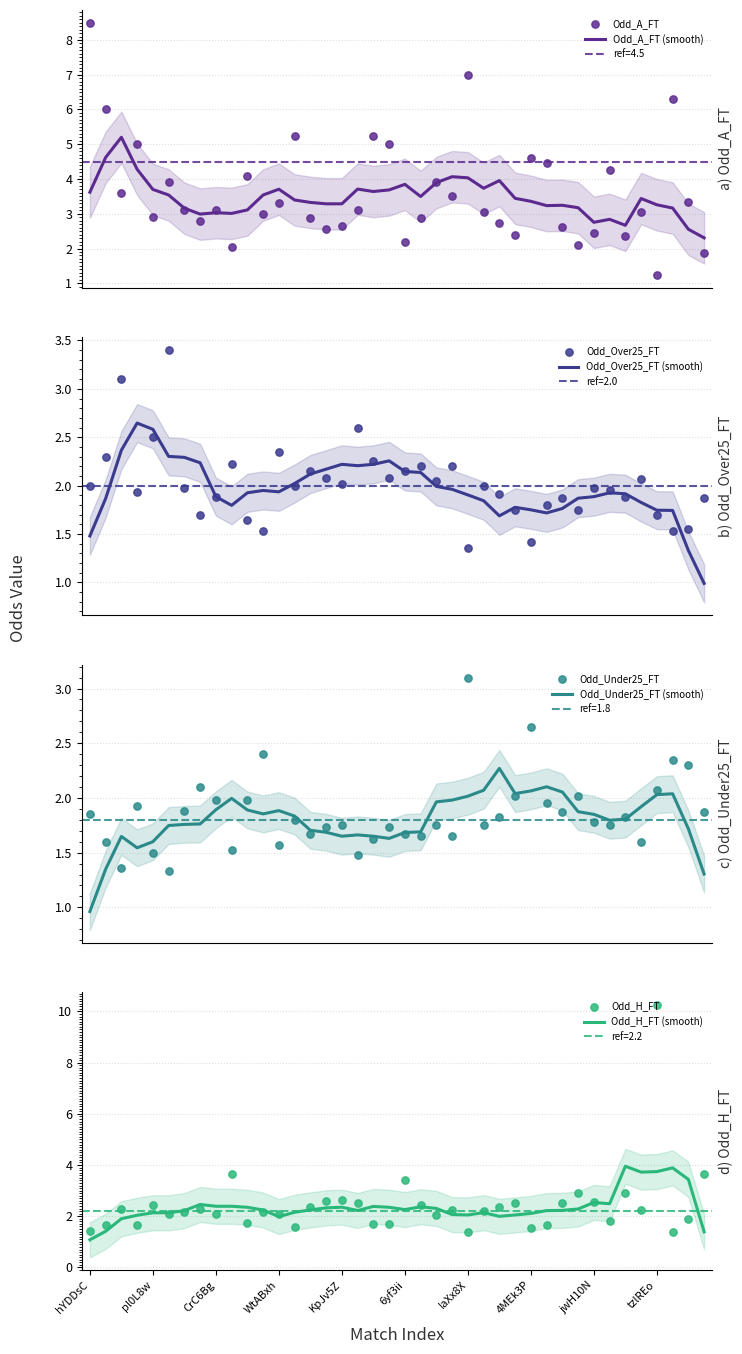

At how many categories does at least one series exceed 2?

40